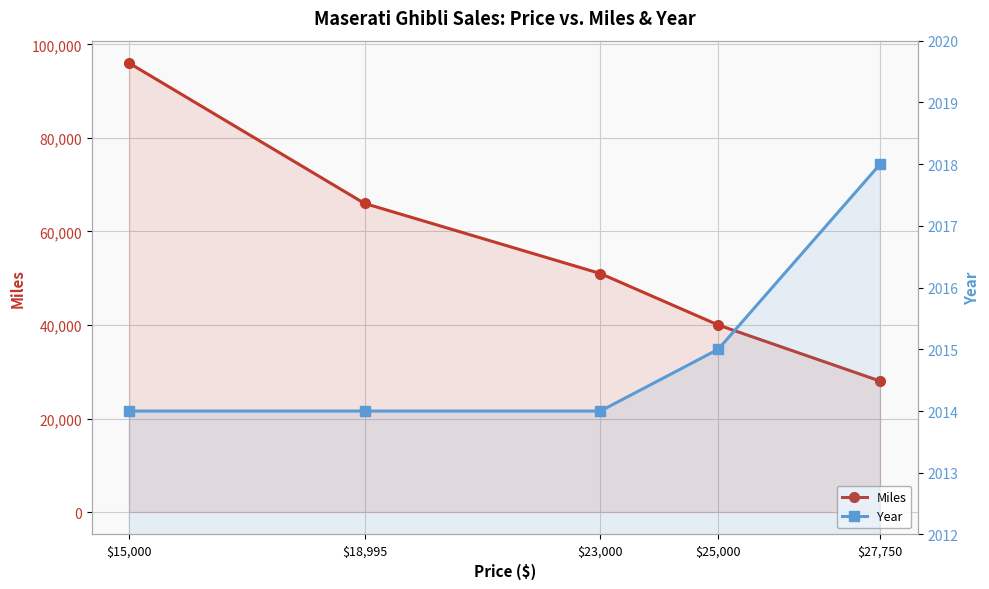

What is the approximate value of Miles at $18,995?

66000